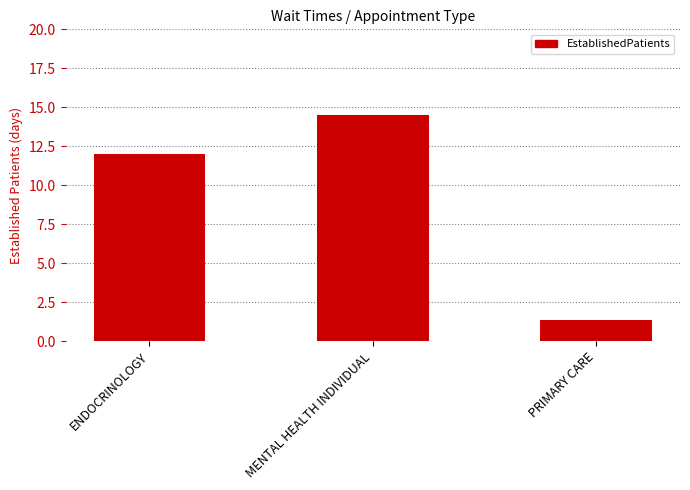

Reading left to right, what are all the values shown in this chart?

ENDOCRINOLOGY=12.0	MENTAL HEALTH INDIVIDUAL=14.5	PRIMARY CARE=1.4